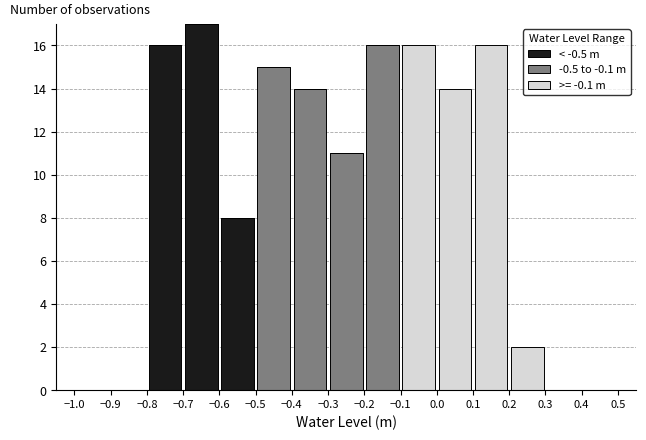

Reading left to right, list every stacked bar in this chart as the range it spans on the x-axis followed by its total height. The values are not printed on the chart, so give them approximately, as read against the axis.

-1.0 to -0.9: 0
-0.9 to -0.8: 0
-0.8 to -0.7: 16
-0.7 to -0.6: 17
-0.6 to -0.5: 8
-0.5 to -0.4: 15
-0.4 to -0.3: 14
-0.3 to -0.2: 11
-0.2 to -0.1: 16
-0.1 to 0.0: 16
0.0 to 0.1: 14
0.1 to 0.2: 16
0.2 to 0.3: 2
0.3 to 0.4: 0
0.4 to 0.5: 0